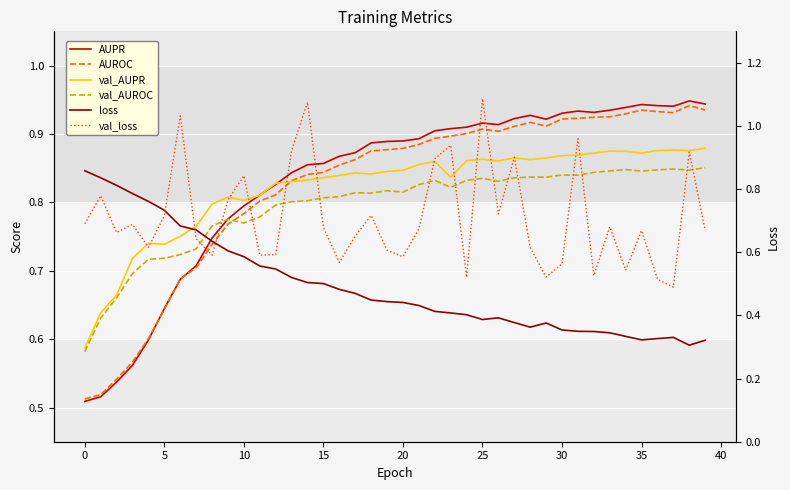

Which label corresponds to the smallest value in the chart?

38